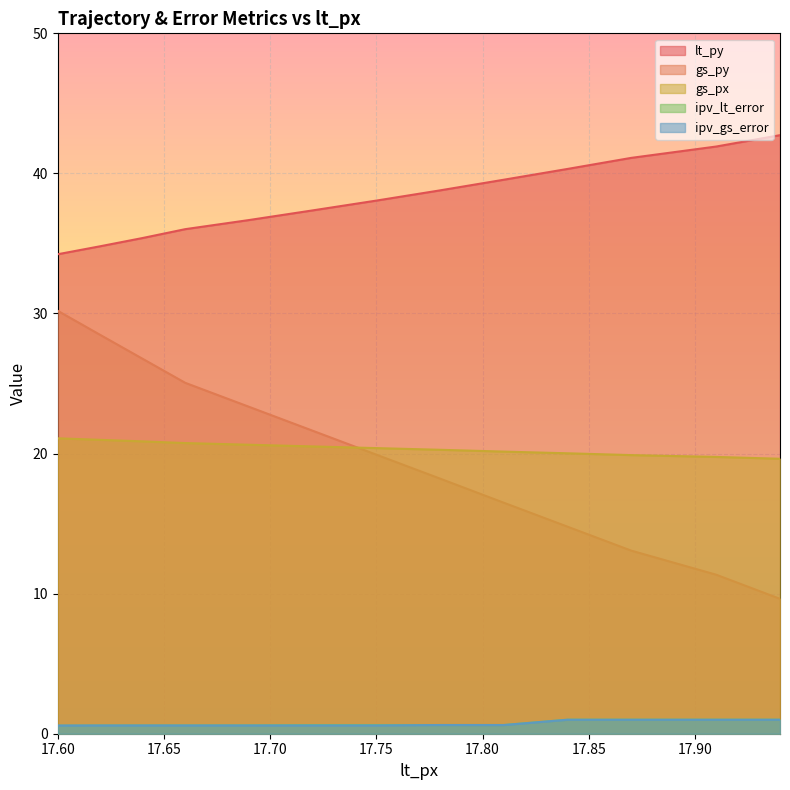

Does the chart display data point markers on the line(s)?

No